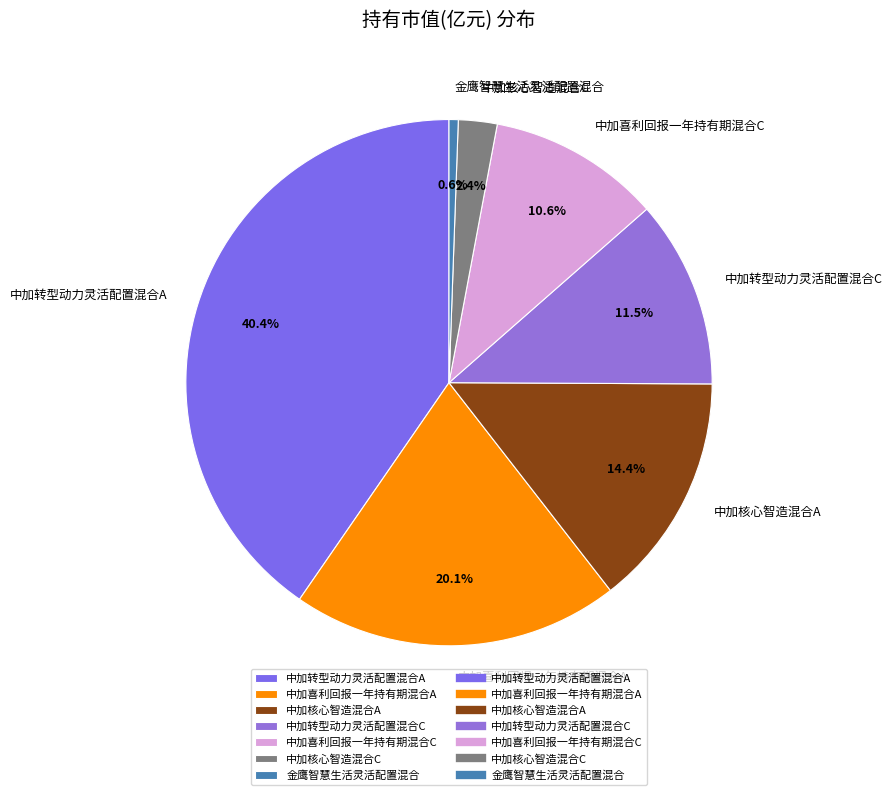

True or false: 中加喜利回报一年持有期混合C accounts for 11% of the total.

True